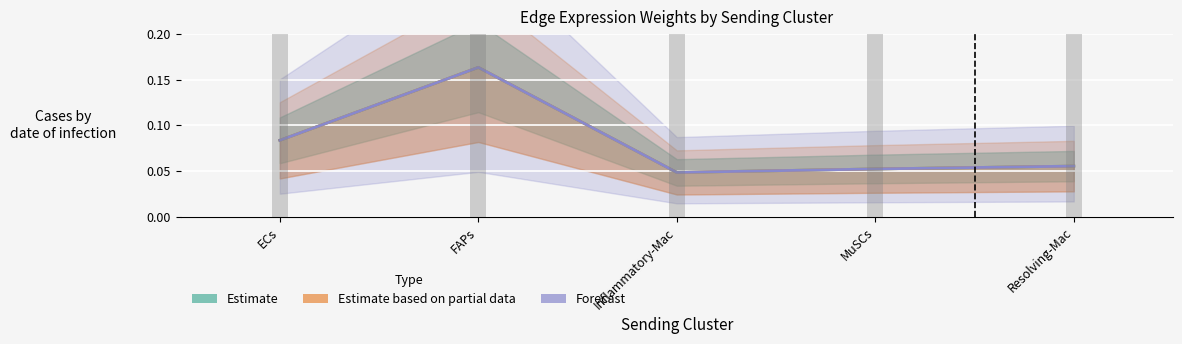

How many distinct data groups are displayed?

3